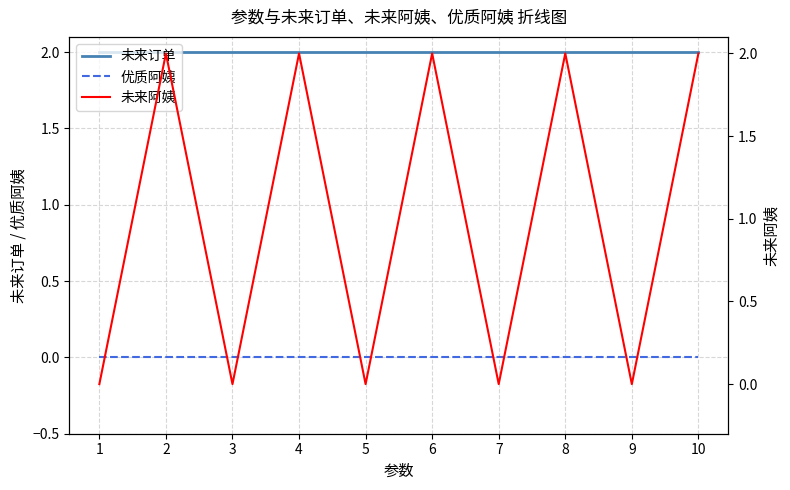

At how many categories does at least one series exceed 1?

10